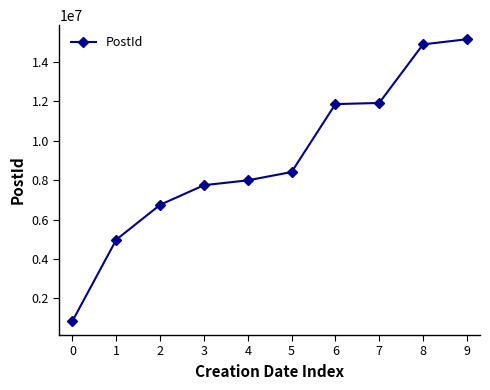

What is the value of the 8th point from the left?

11919091